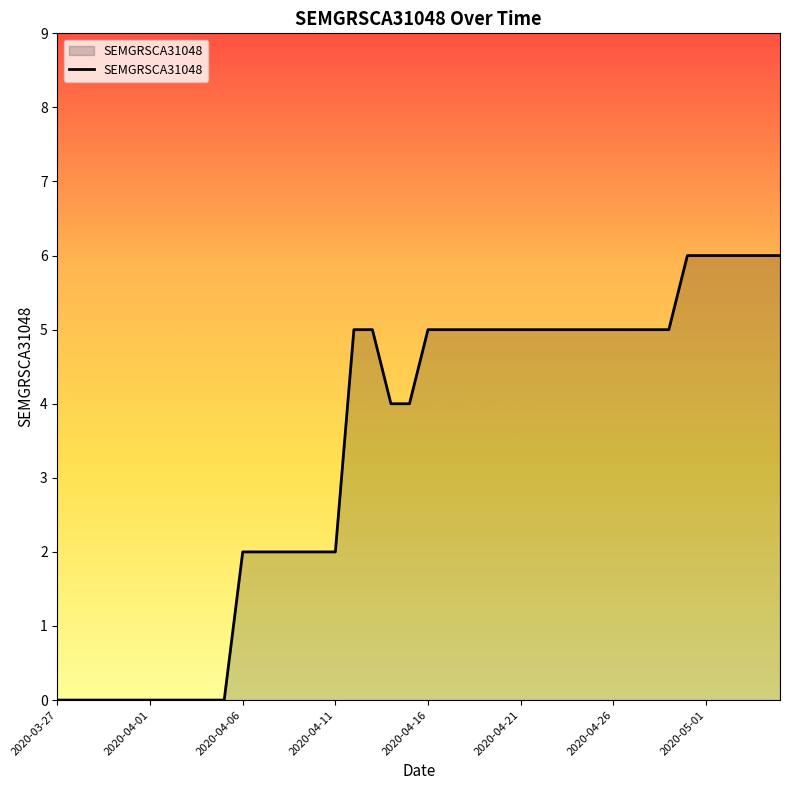

What is the difference between the maximum and minimum values?

6